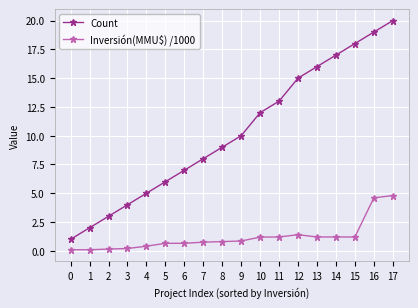

At which category is the sum across all series the highest?

17